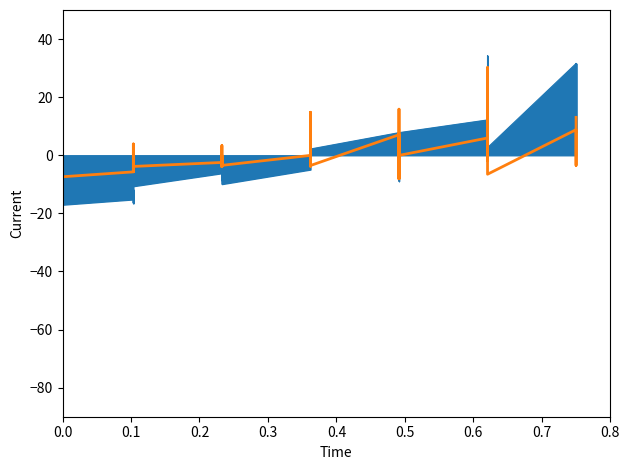

How many values are below zero?

27